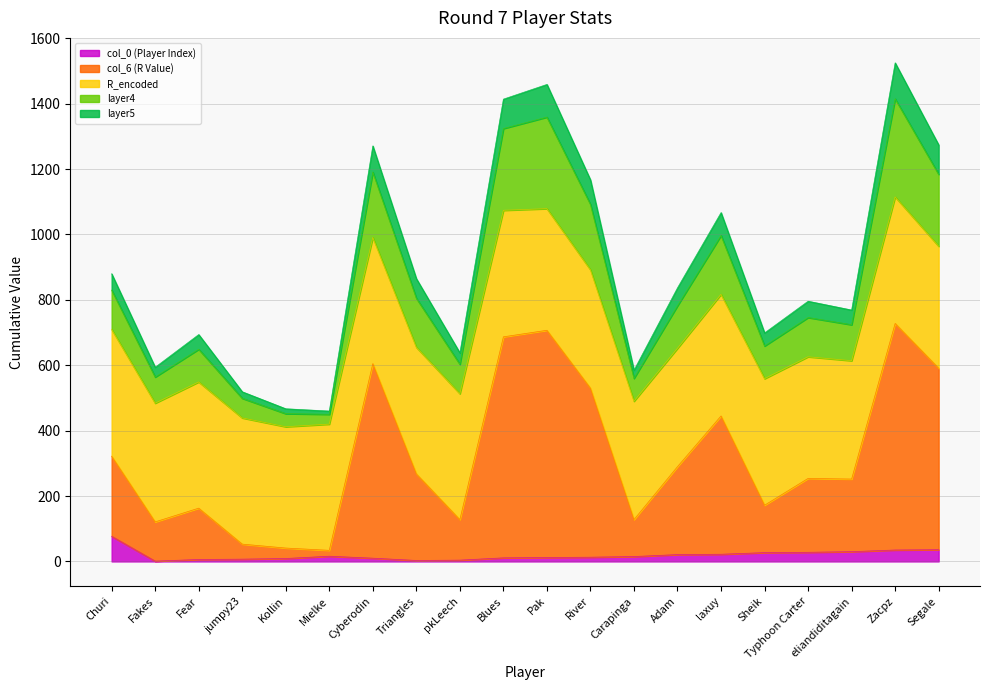

What are all the series names shown in the legend?

col_0 (Player Index), col_6 (R Value), R_encoded, layer4, layer5